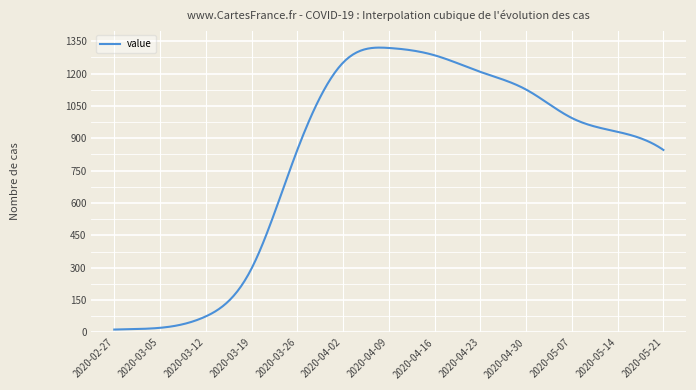

What is the greatest value displayed?

1320.7